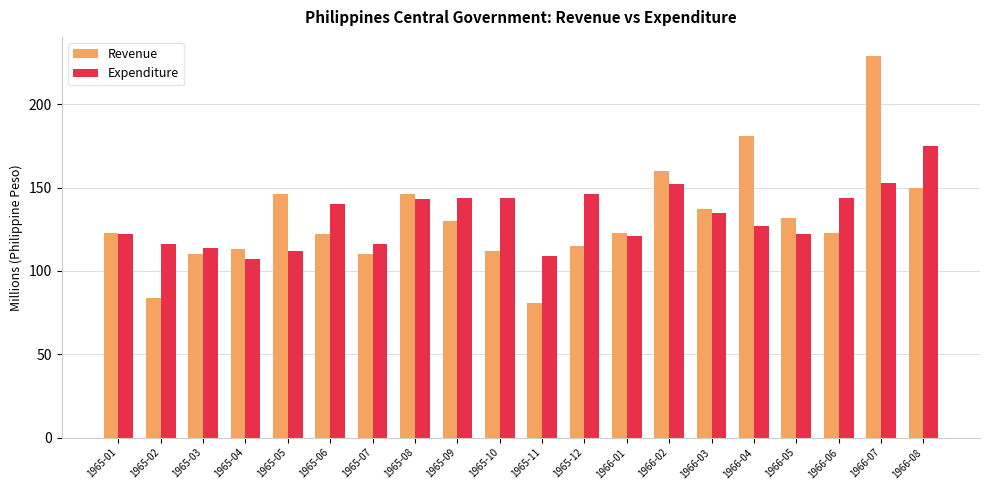

What is the maximum value shown in the chart?

229